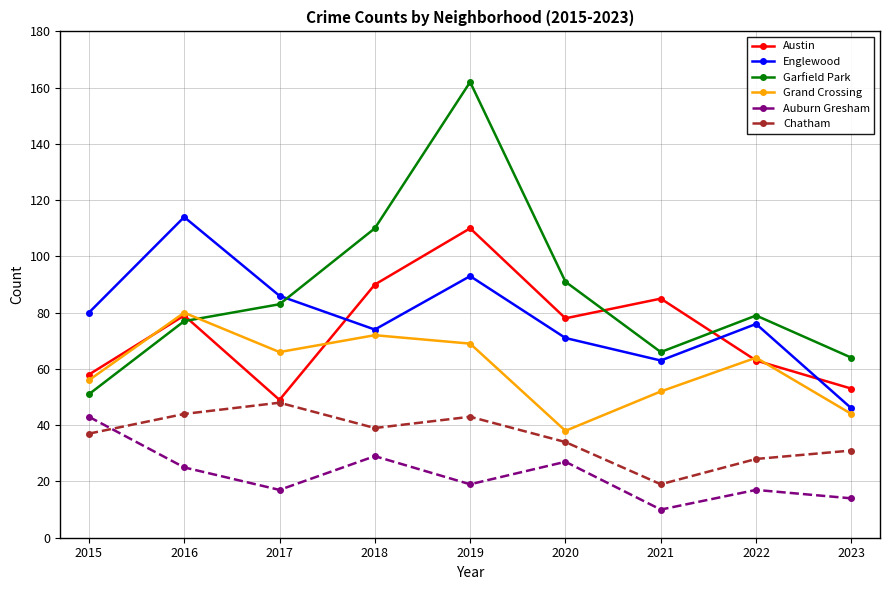

What is the total value across all series at 2020?

339